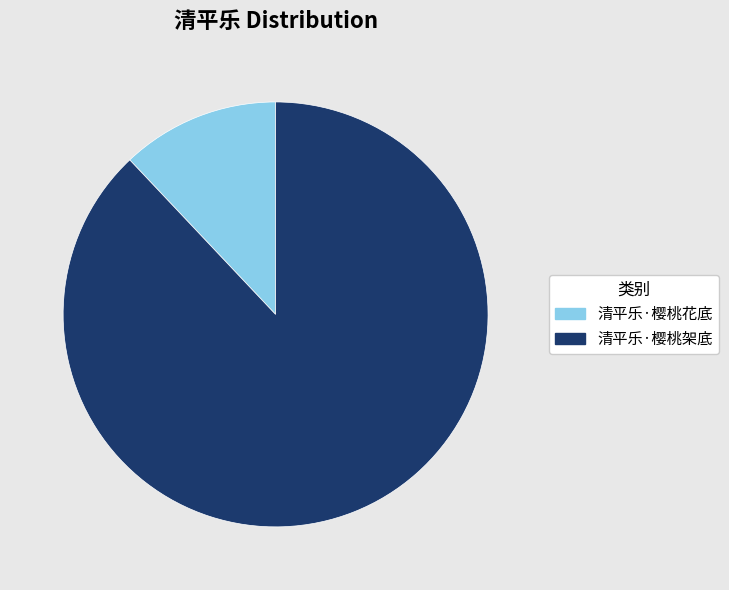

Which category has the smallest portion of the pie?

清平乐·樱桃花底